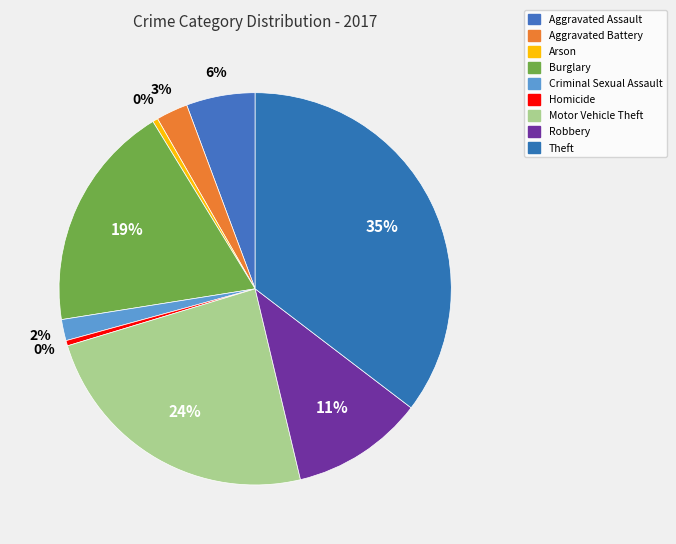

To the nearest percent, what is the average slice percentage?

11%